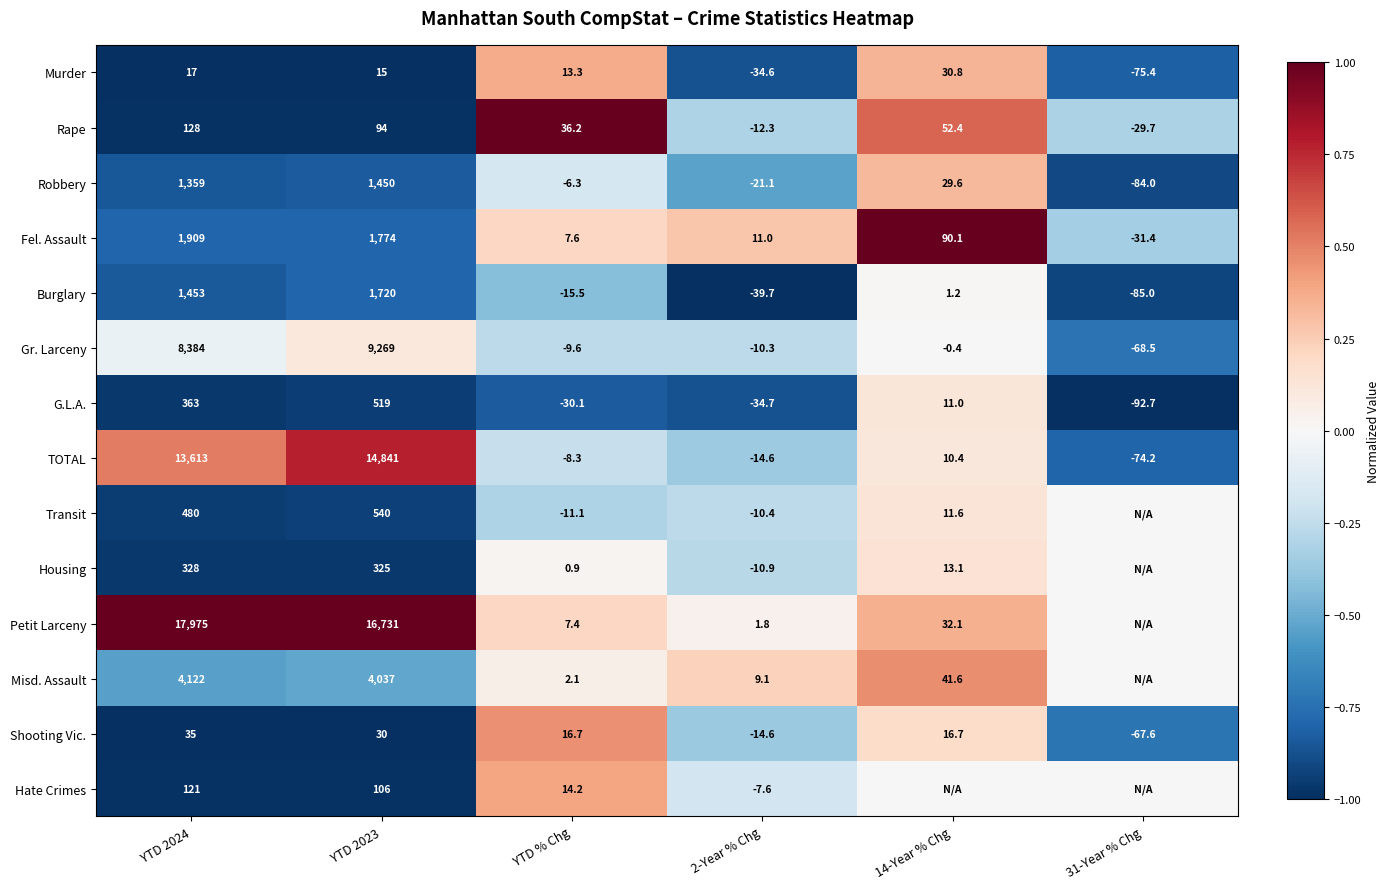

How many values in Shooting Vic. are above zero?

4